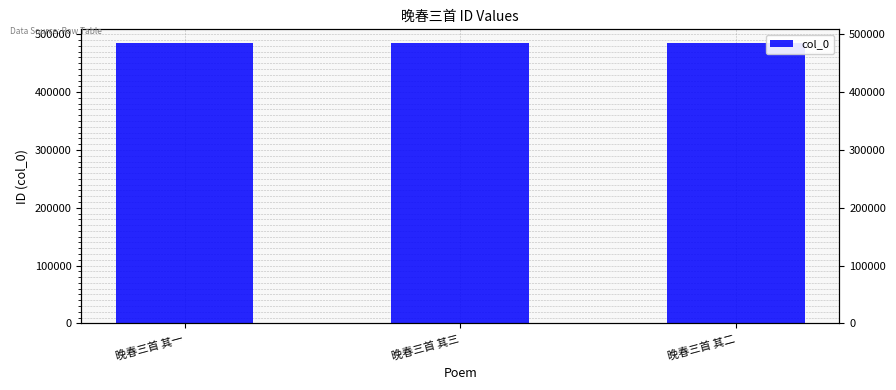

Where is the data nearest to the value 484382?

晚春三首 其二